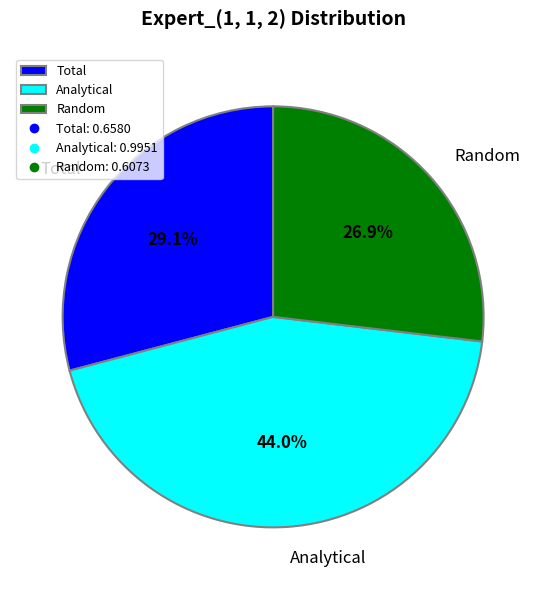

Rank the categories by value from highest to lowest.

Analytical, Total, Random